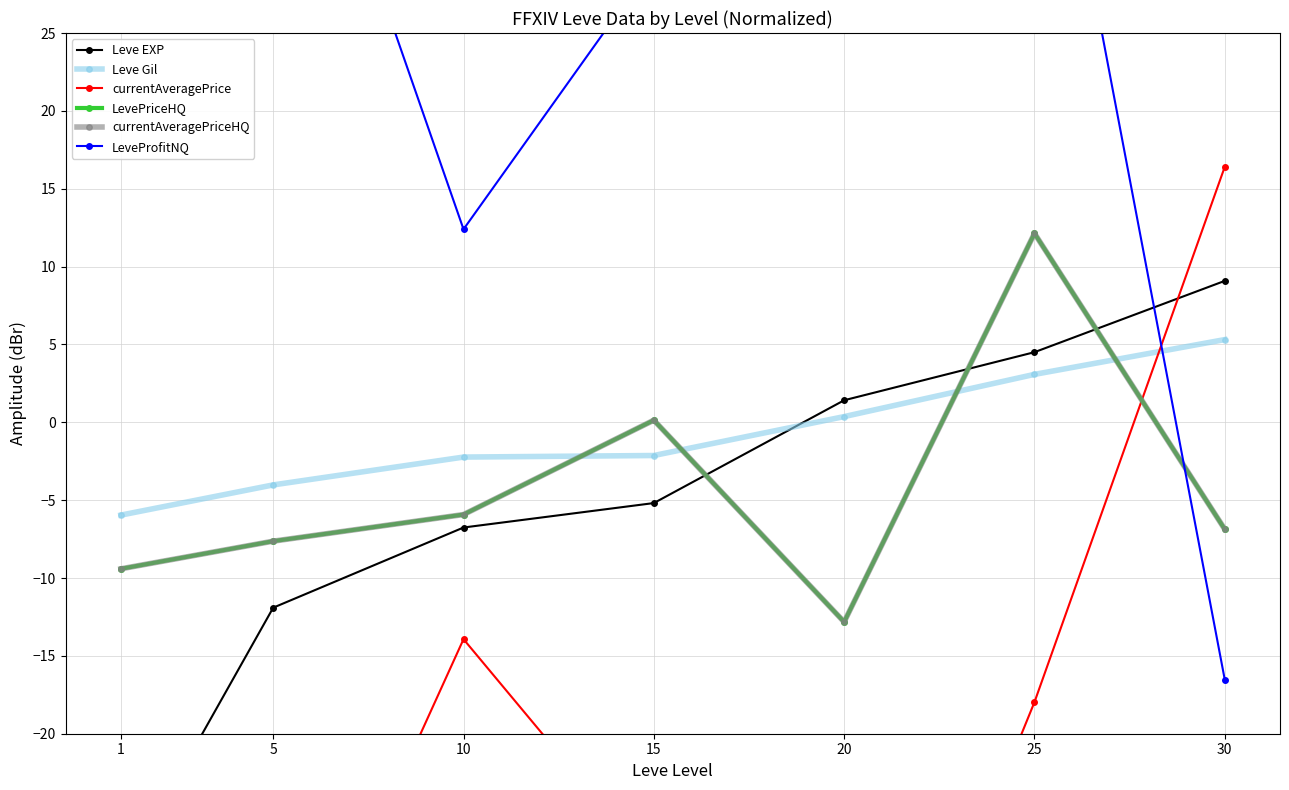

Which category has the highest value across all series?

20